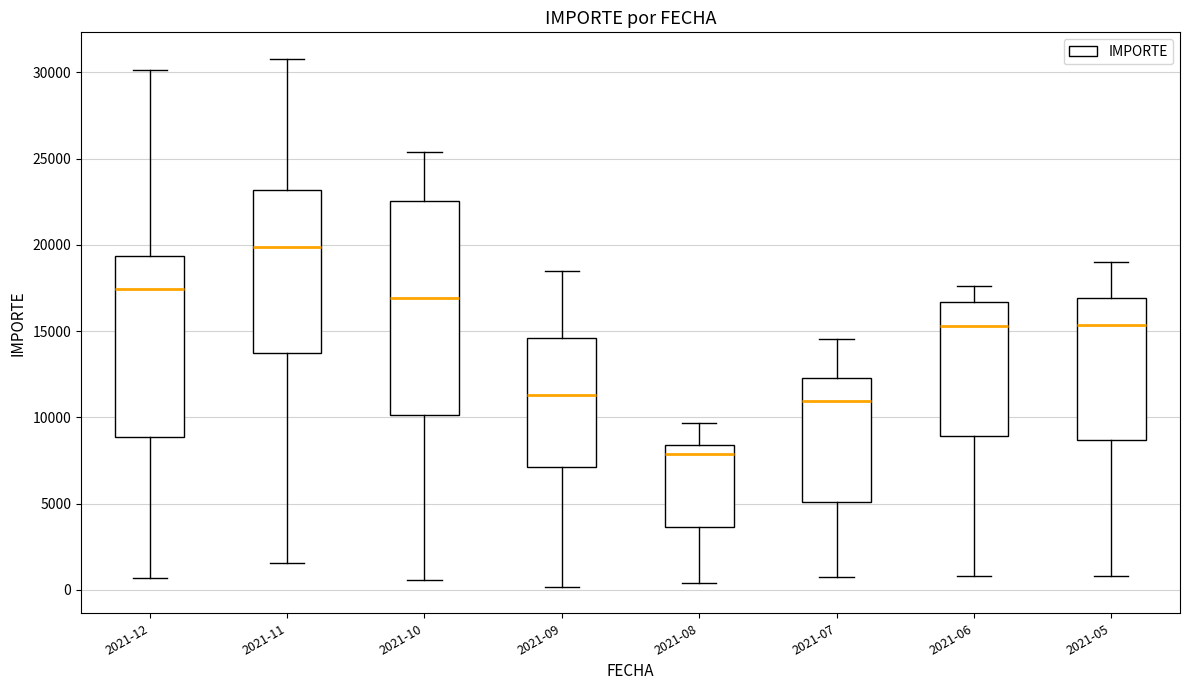

Which box is the tallest, from its lower edge to its upper edge?

2021-10